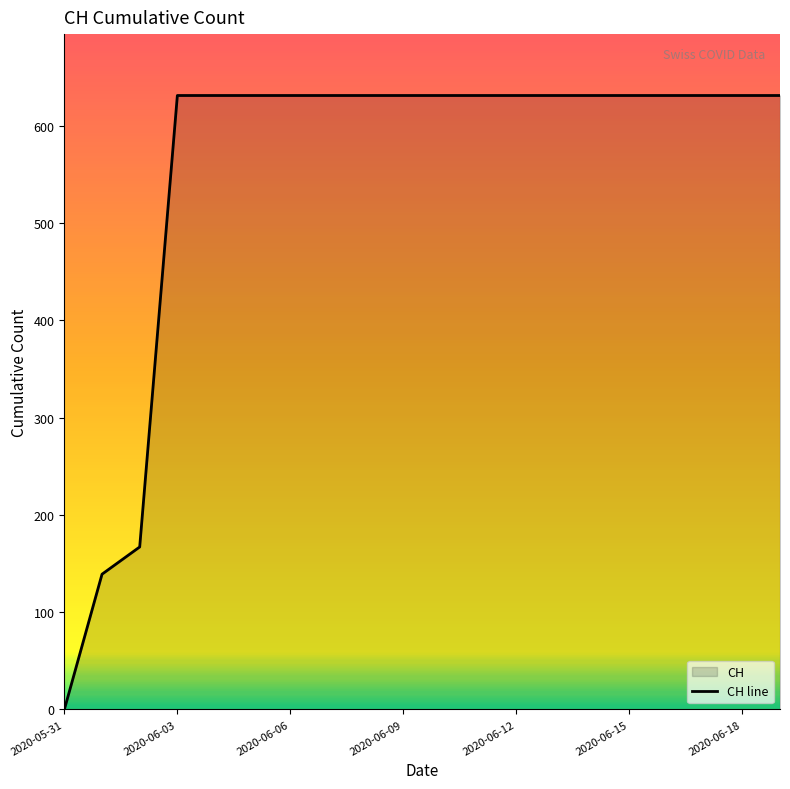

Which label corresponds to the smallest value in the chart?

2020-05-31